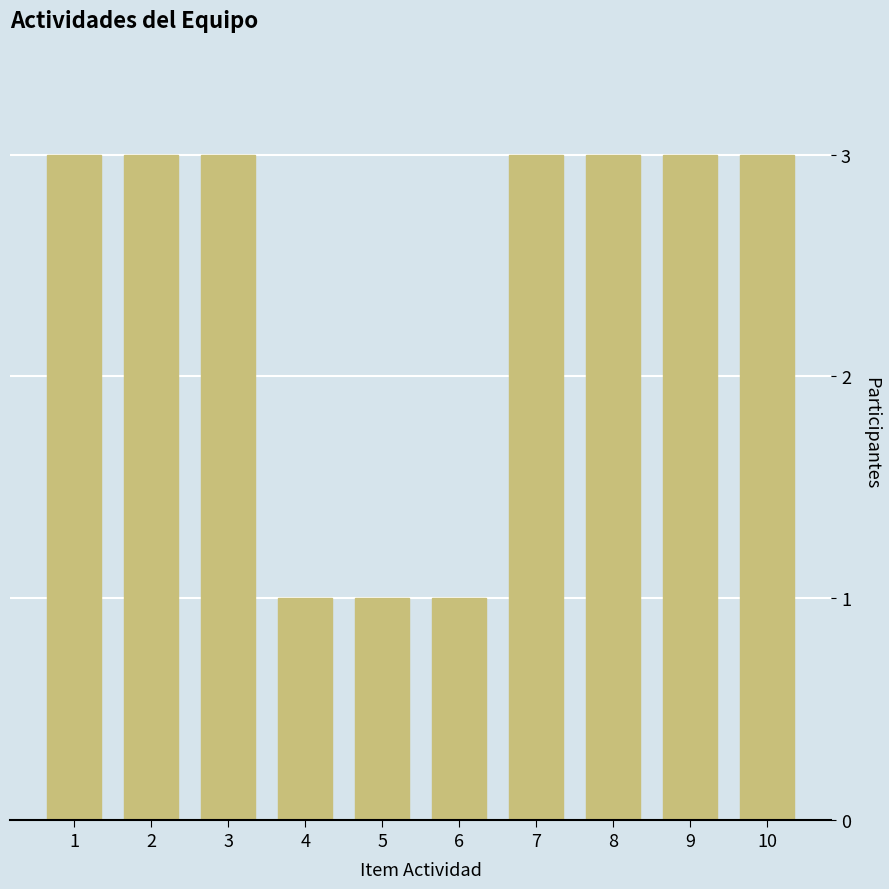

Reading right to left, list all the values displayed in this chart.

3	3	3	3	1	1	1	3	3	3